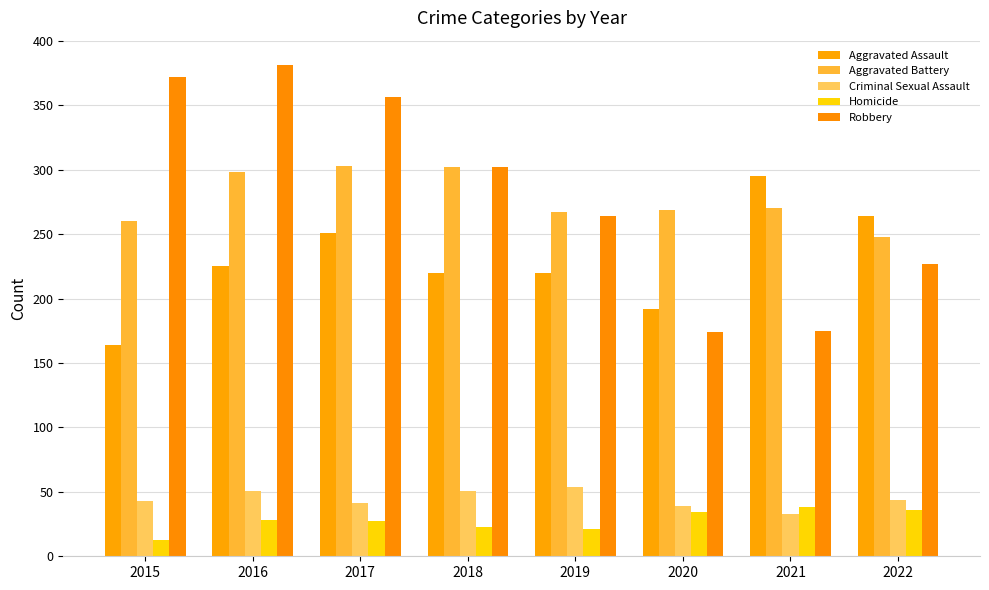

Which category has the lowest value in the Criminal Sexual Assault series?

2021